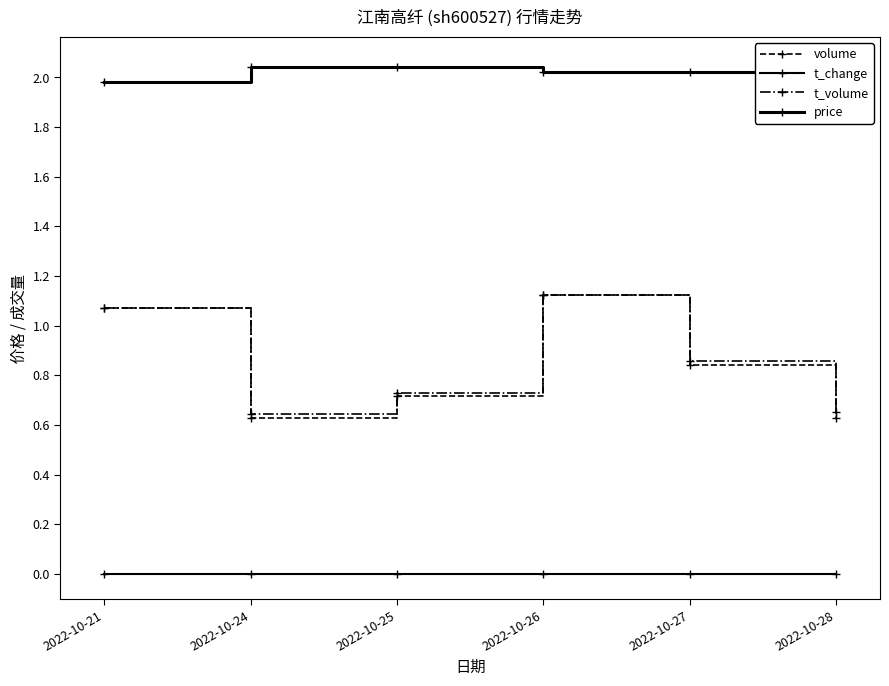

What is the difference between the t_volume values at 2022-10-26 and 2022-10-28?

0.5